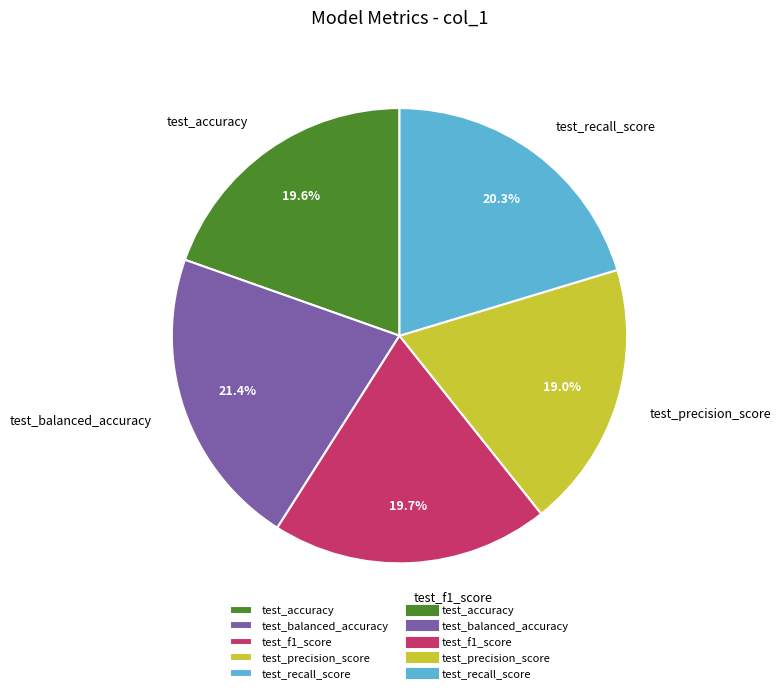

Is there any slice that represents more than half of the pie?

No